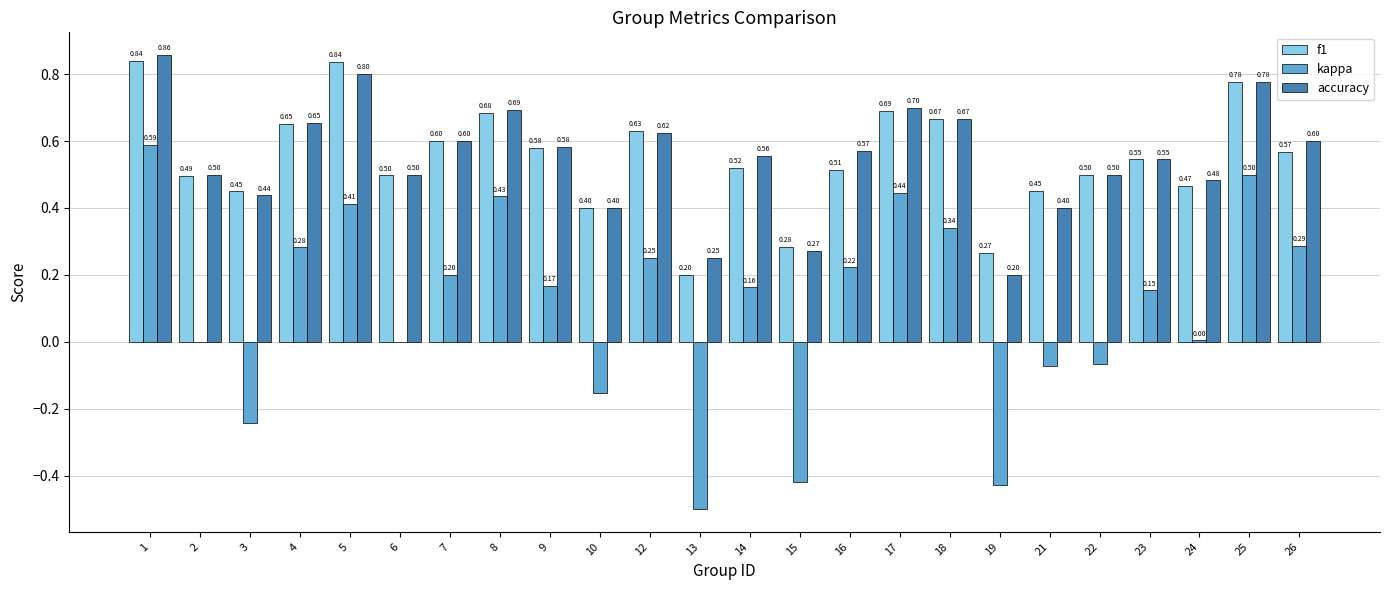

Is the value of kappa at 24 greater than the value of accuracy at 1?

No